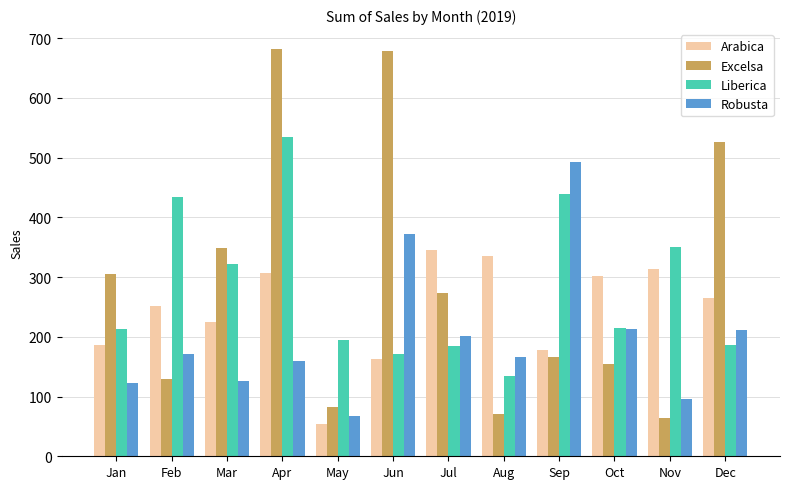

What is the average value of the Excelsa series?

290.1